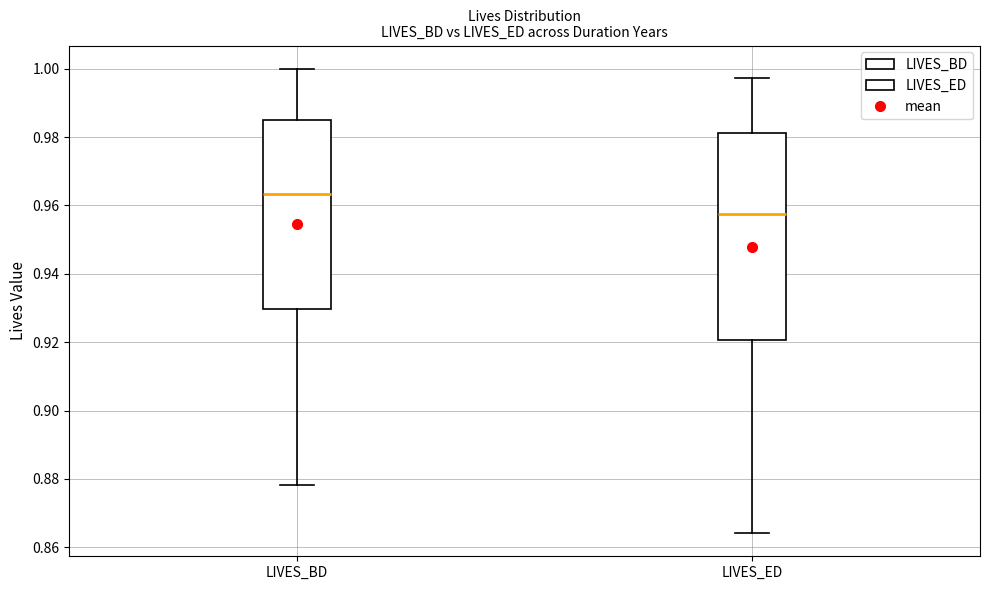

Reading left to right, read every box against the y-axis: the position of its median line, the range the box covers, and the ends of its whiskers. The values are not printed on the chart, so give them approximately, as read against the axis.

LIVES_BD: median 0.964, box 0.930 to 0.984, whiskers 0.878 to 1.000
LIVES_ED: median 0.958, box 0.920 to 0.982, whiskers 0.864 to 0.998